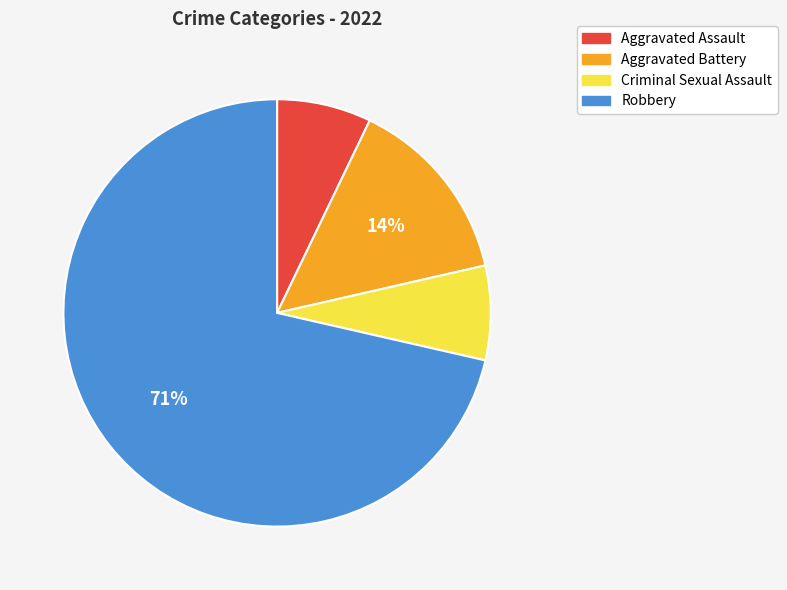

Which has a higher value, Robbery or Aggravated Assault?

Robbery